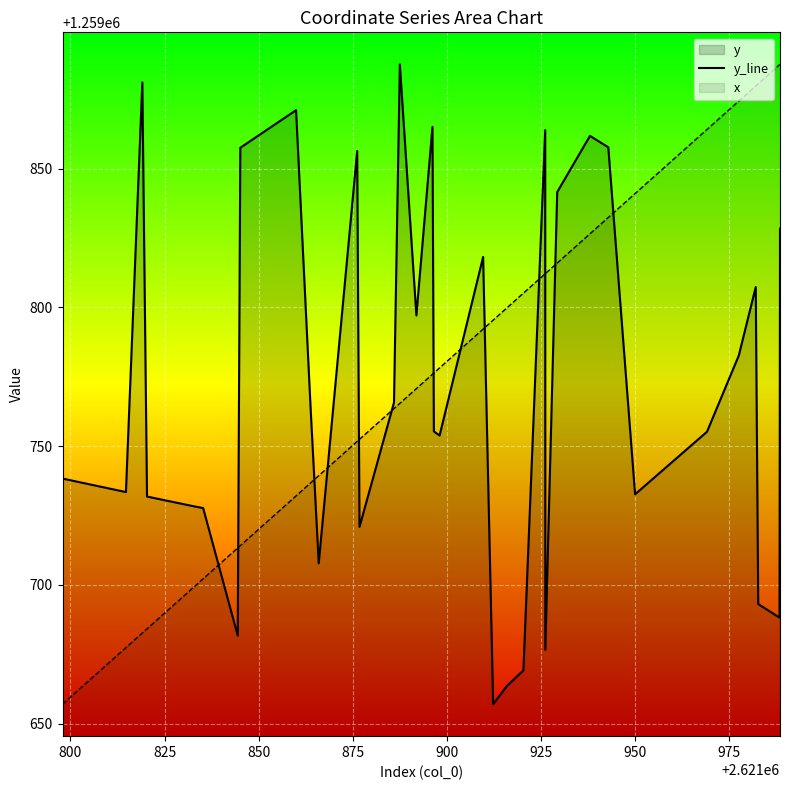

What is the lowest value of the x series?

1259657.1